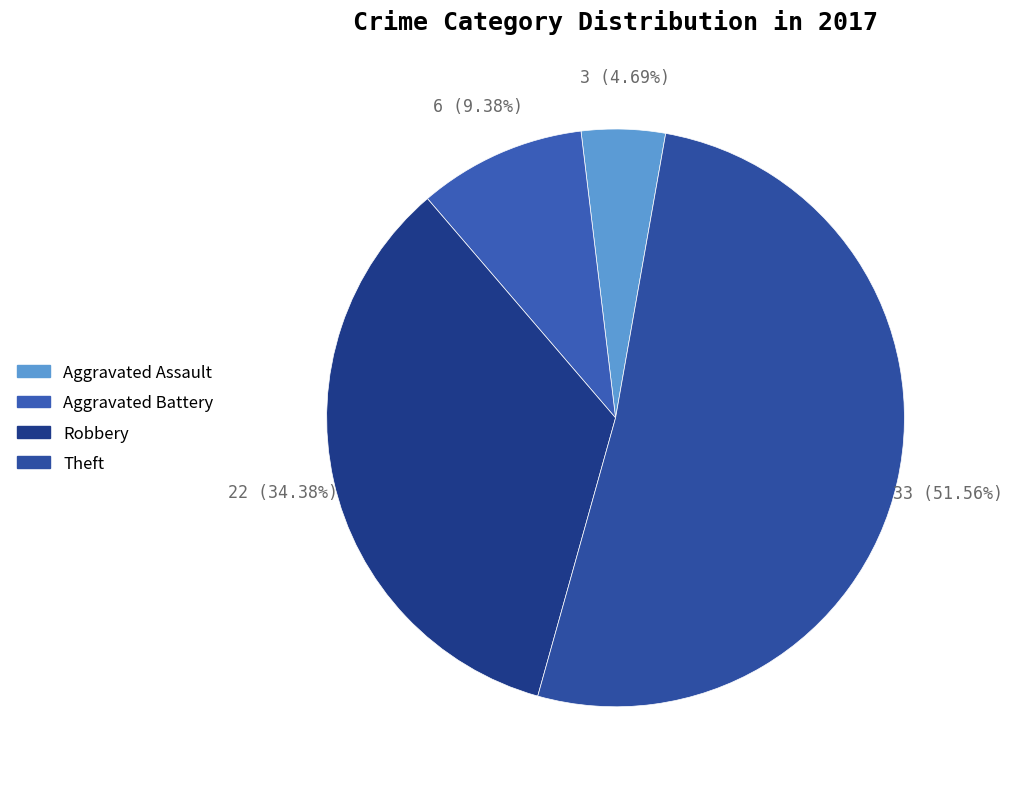

How many slices are in this pie chart?

4